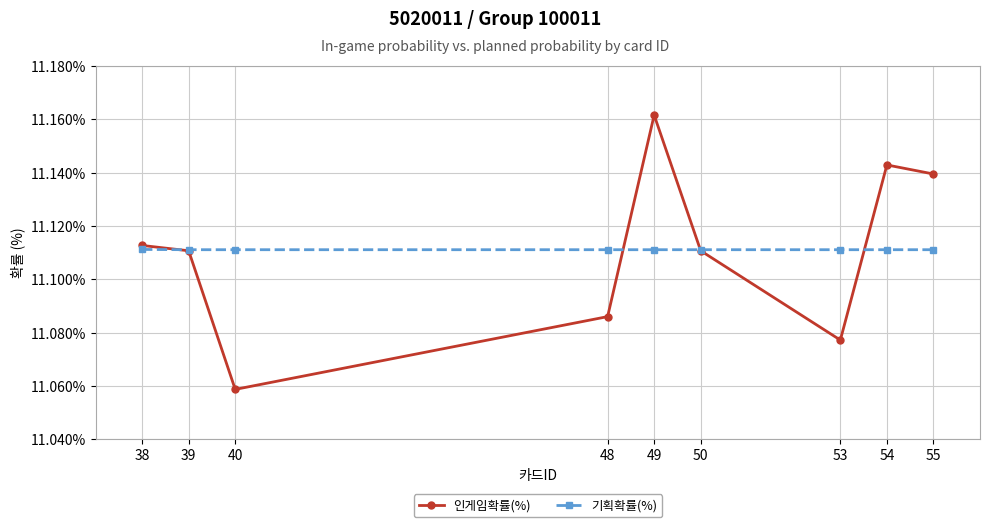

True or false: 인게임확률(%) has a value of 17.5 at 55.

False